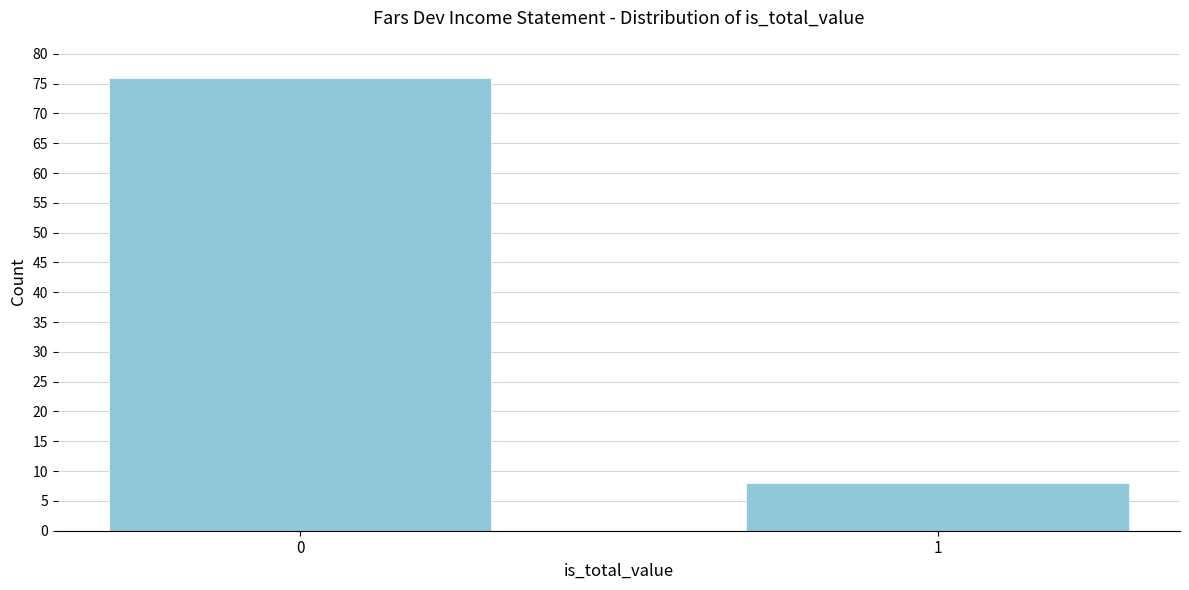

Reading right to left, list all the values displayed in this chart.

8	76